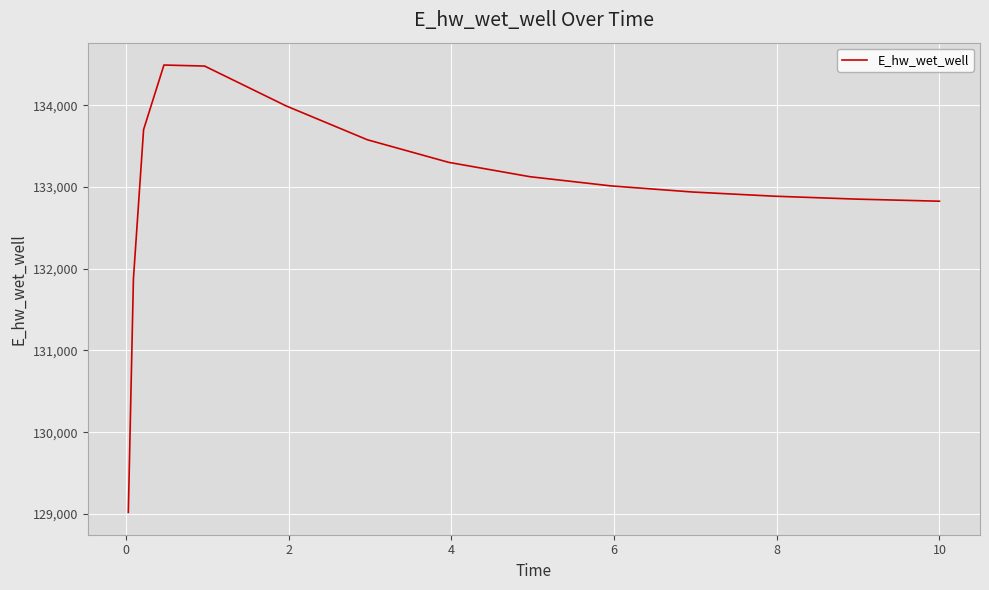

What is the smallest value displayed?

129019.4